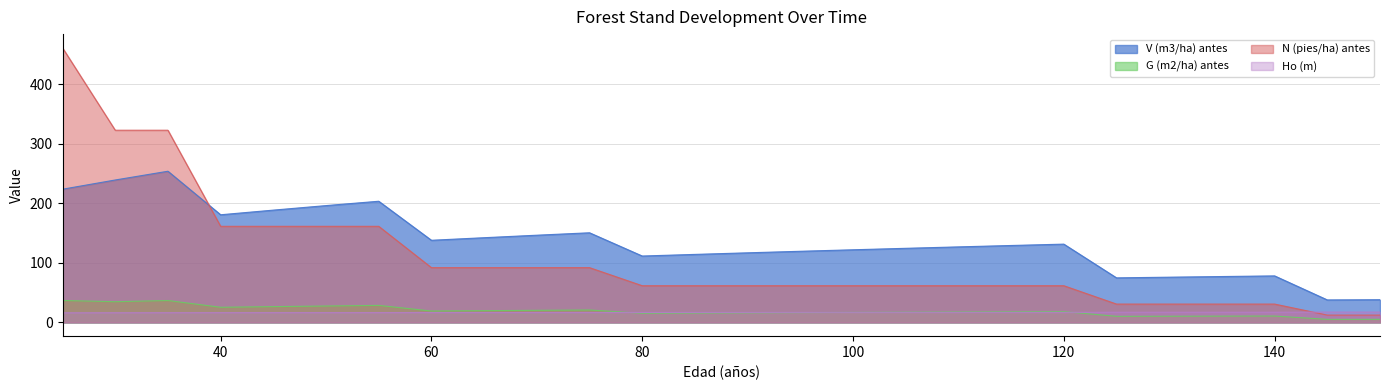

What is the maximum value shown in the chart?

461.2